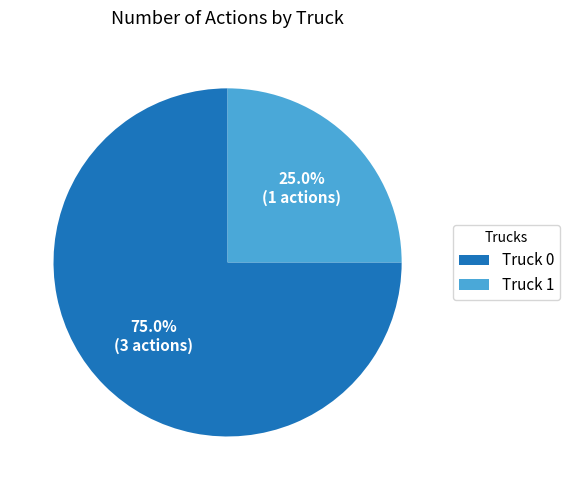

How many segments does this pie chart have?

2